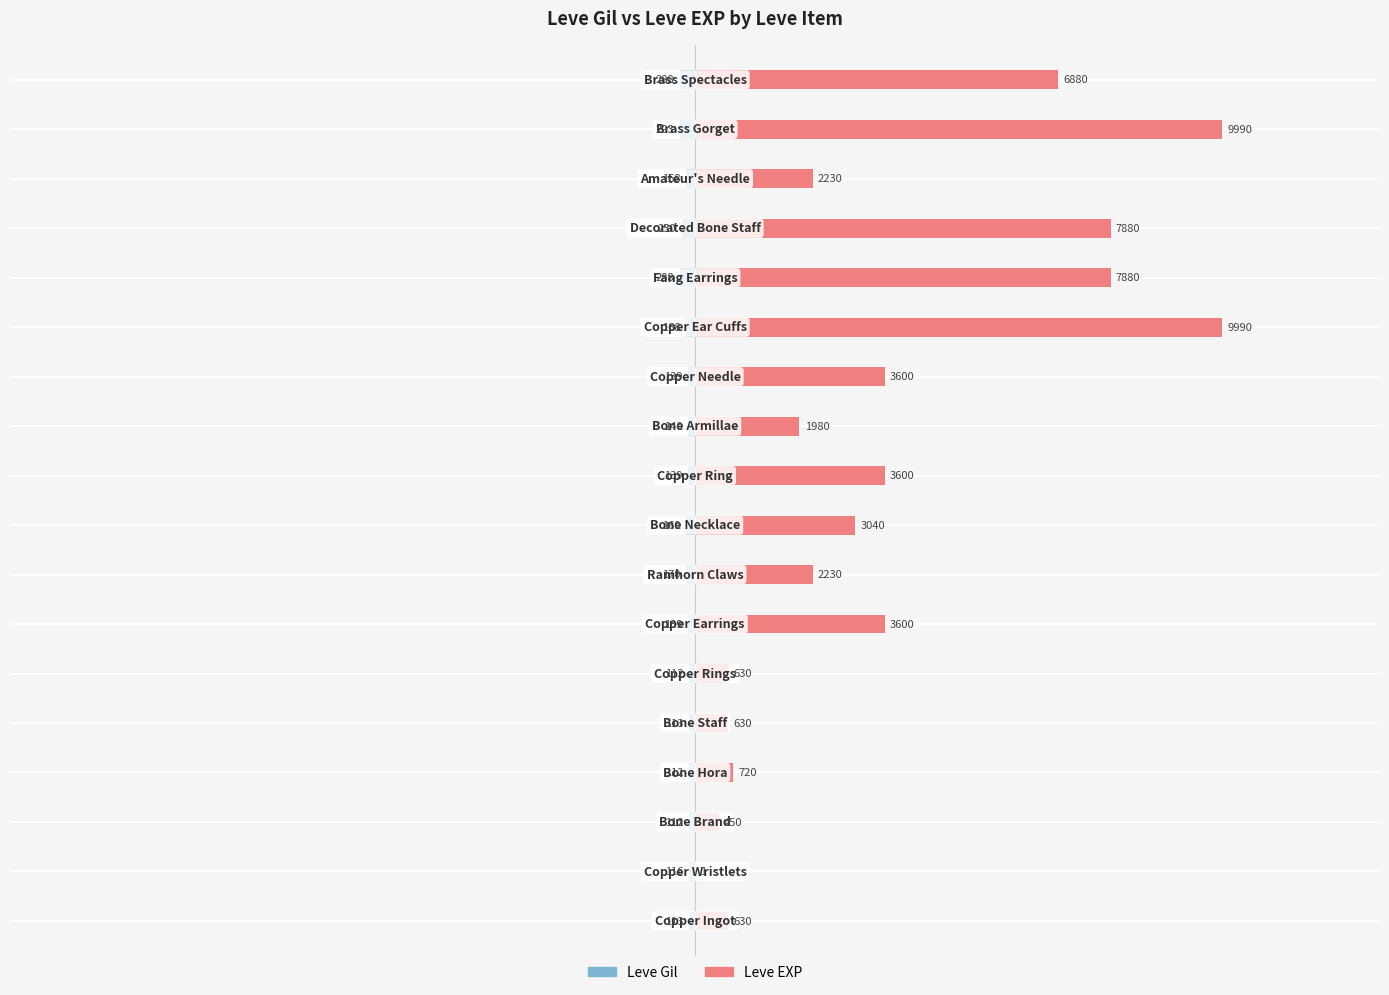

The Leve Gil series shows -293 at 16. True or false?

True